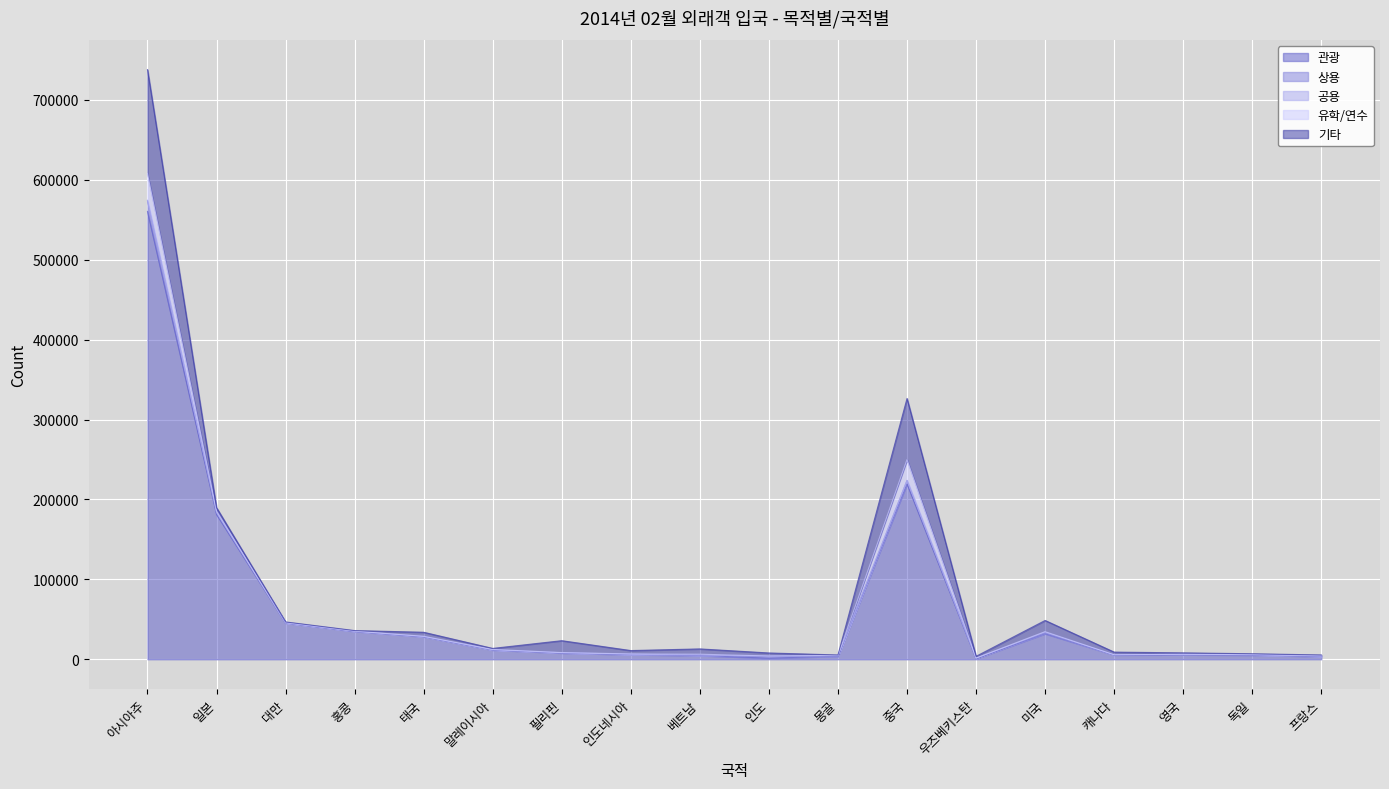

What is the label of the 3rd point from the left?

대만